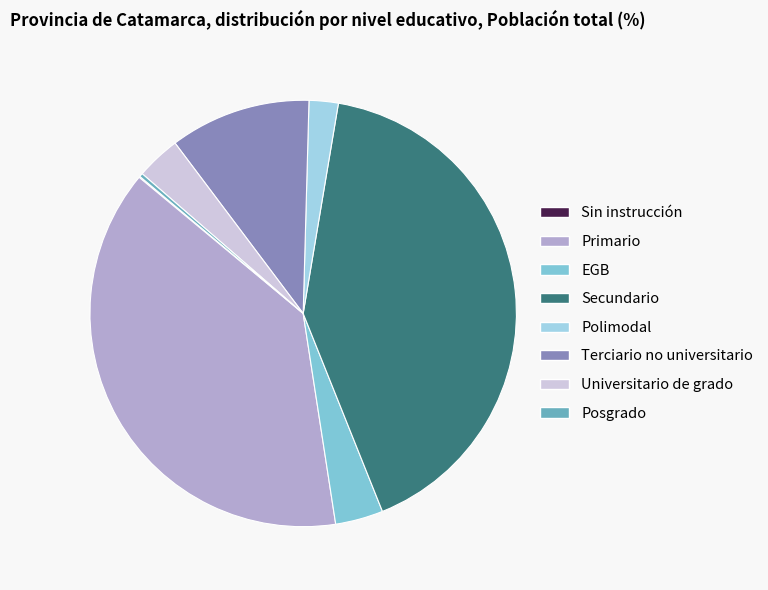

What percentage is the Primario slice, to the nearest percent?

38%